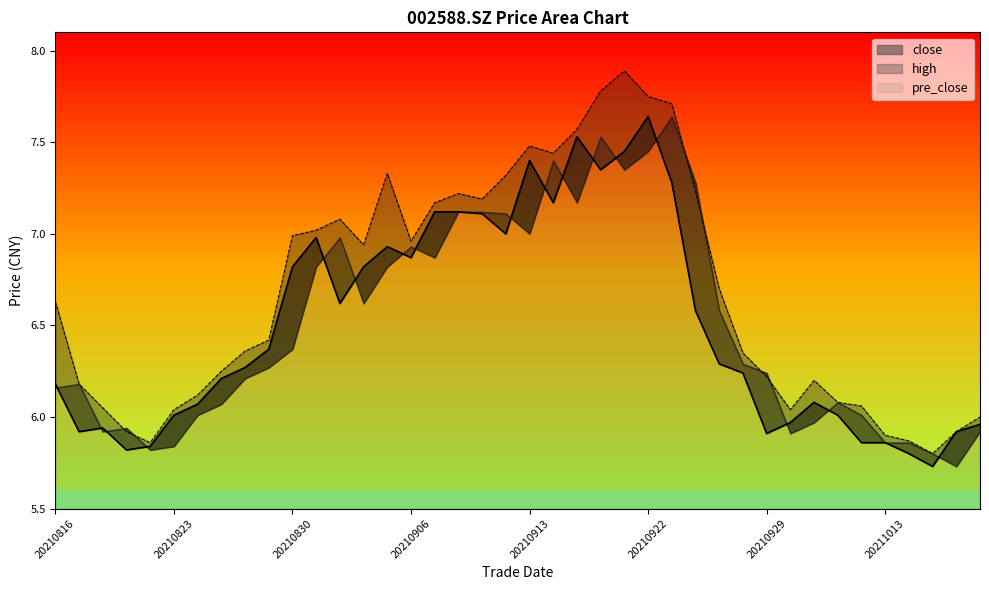

Which series has the largest total across all categories?

high